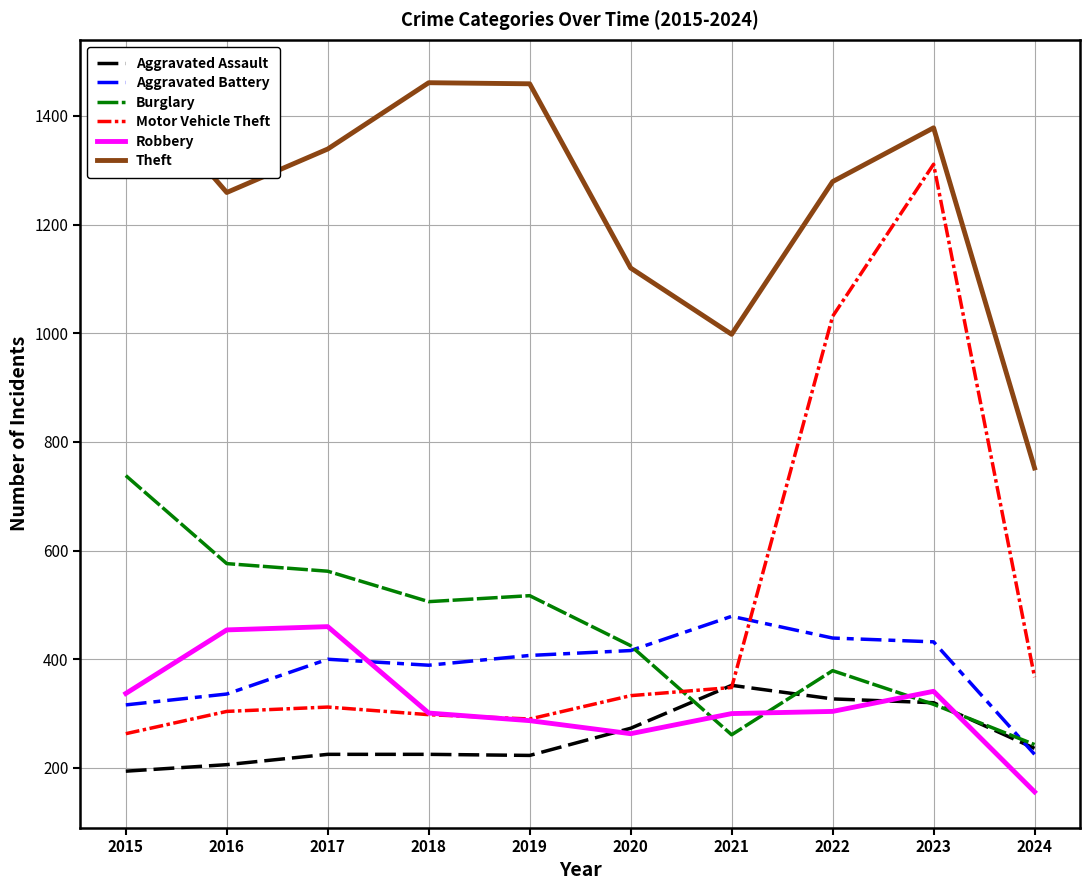

At how many categories does at least one series exceed 835?

9